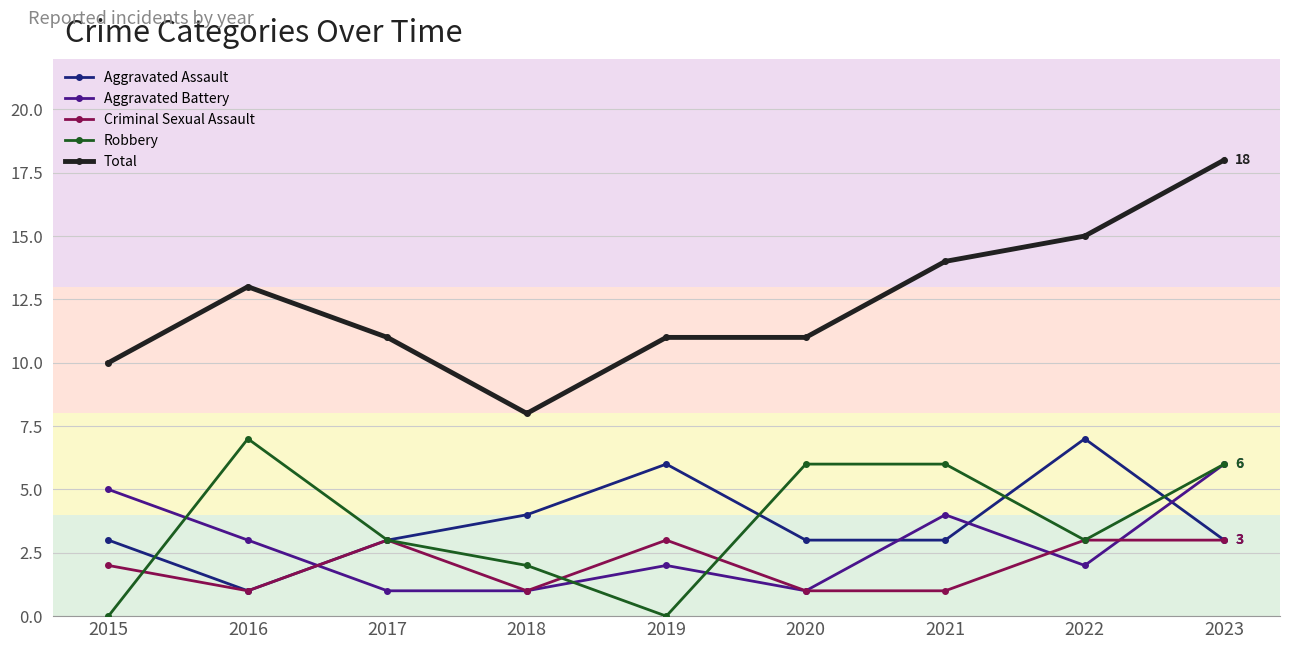

The Aggravated Battery series shows 6 at 2023. True or false?

True